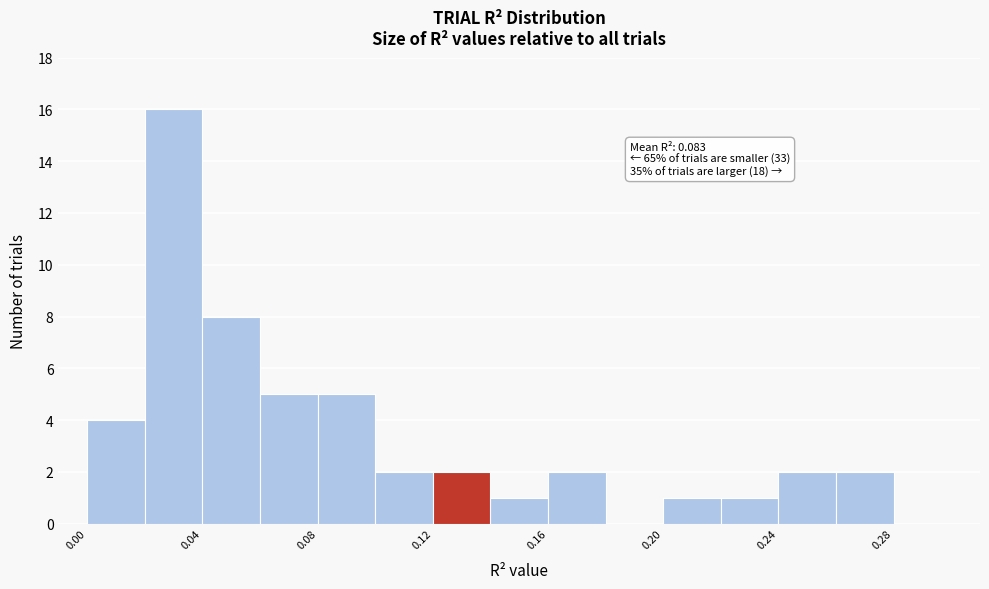

Over which range of the x-axis is the bar tallest?

0.02 to 0.04